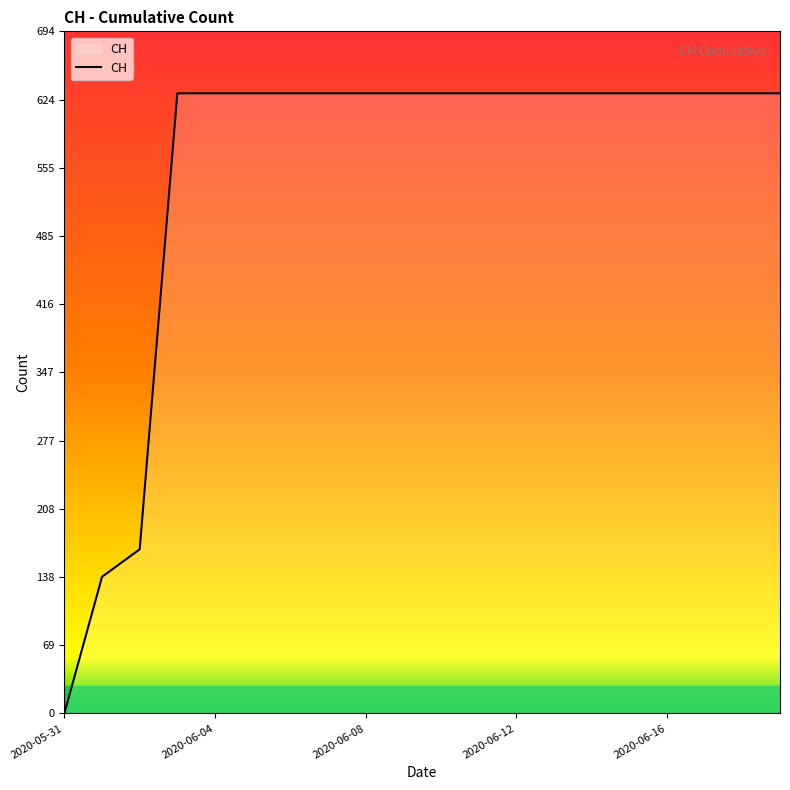

How many lines are shown in the chart?

1